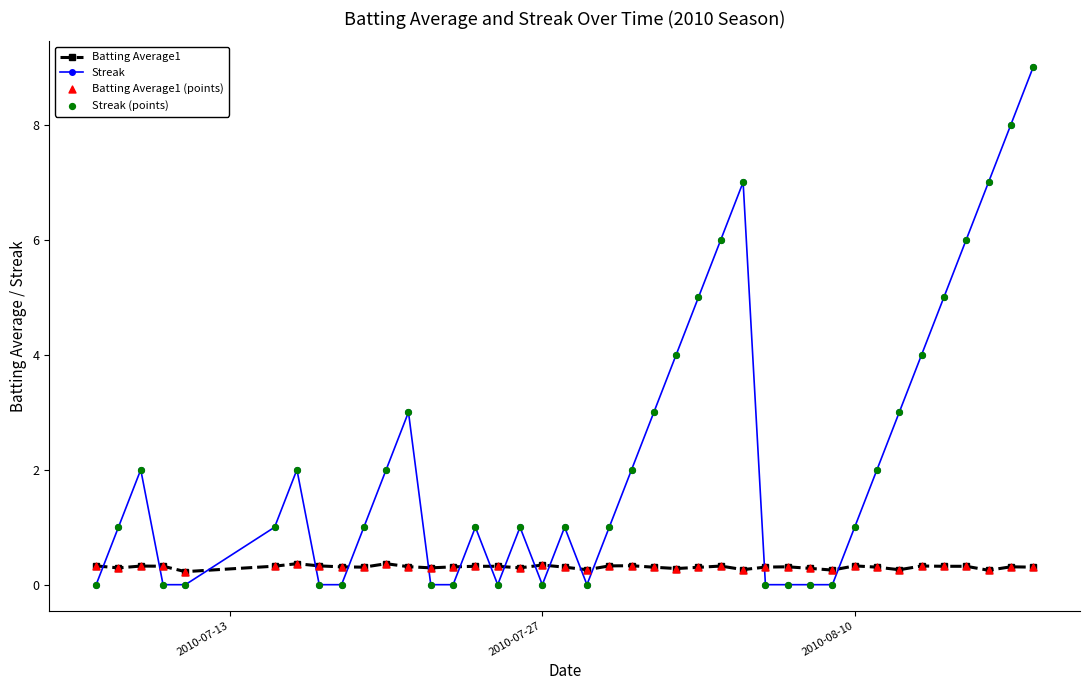

What is the sum of all Streak values?

88.0